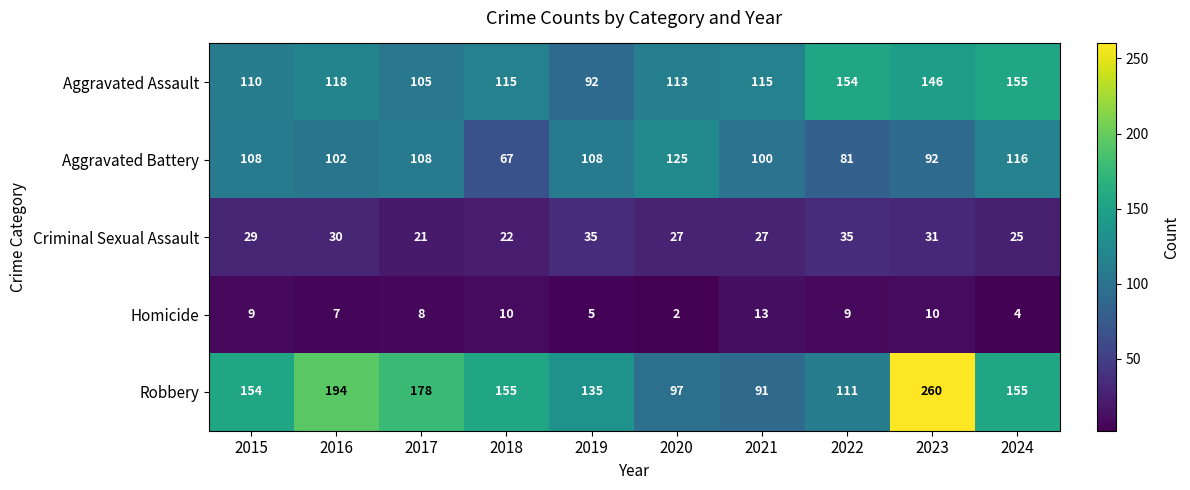

At which category is the sum across all series the highest?

2023